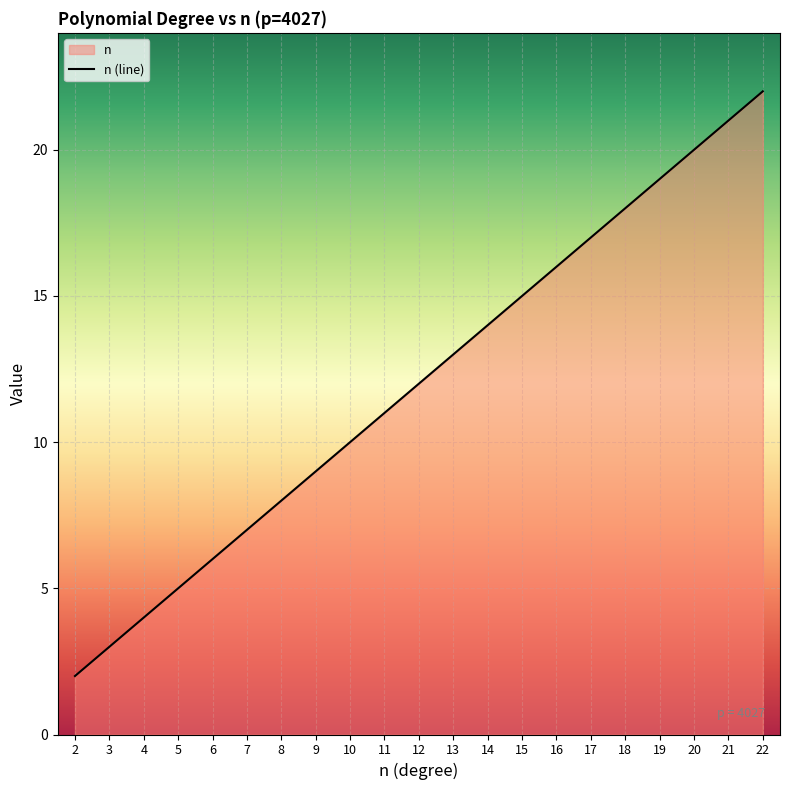

What is the value of the 11th point from the left?

12